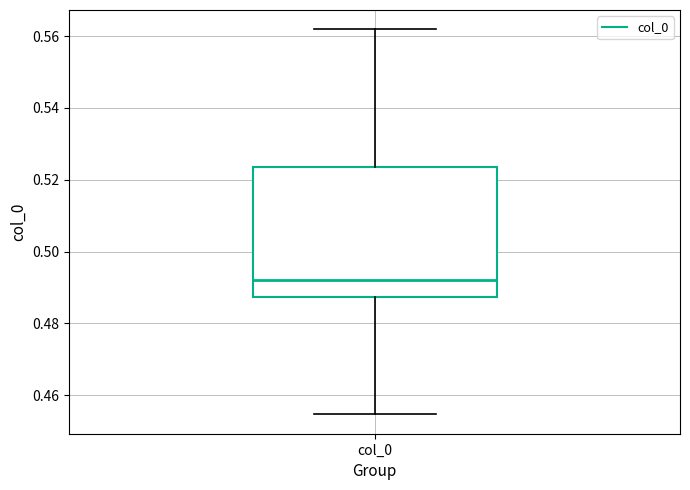

Transcribe this box plot: give where the median line is, the range the box spans, and where the two whiskers end, as read against the y-axis. The values are not printed on the chart, so give them approximately, as read against the axis.

median 0.492, box 0.488 to 0.524, whiskers 0.454 to 0.562